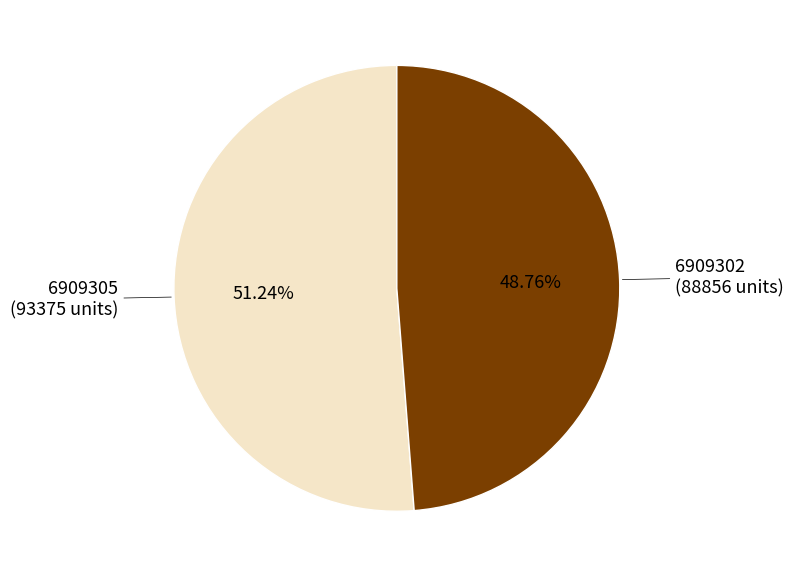

Is there any slice that represents more than half of the pie?

Yes